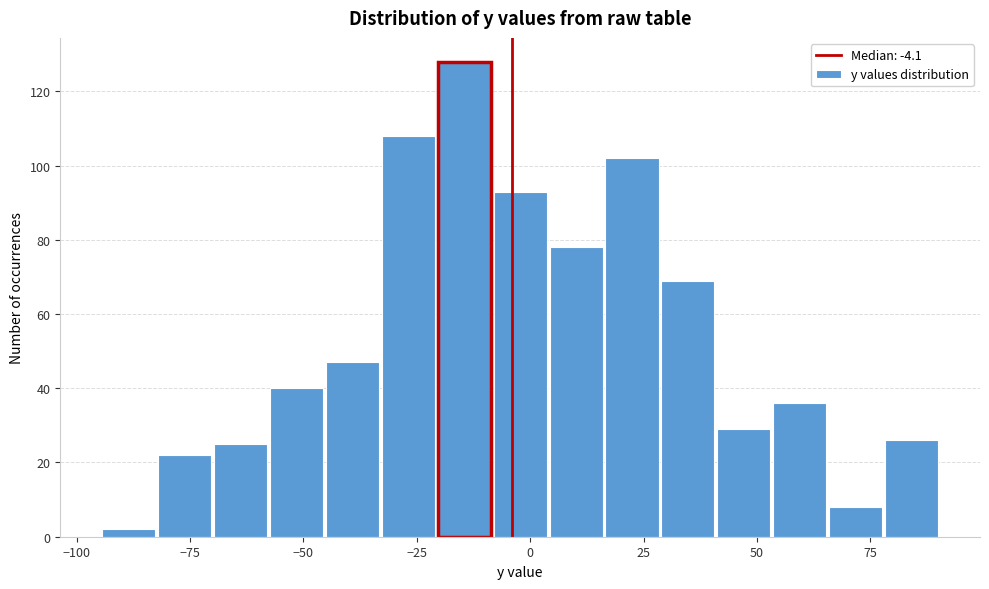

Around what value on the x-axis is the tallest bar? Give the approximate position of its centre, as read against the axis.

-15